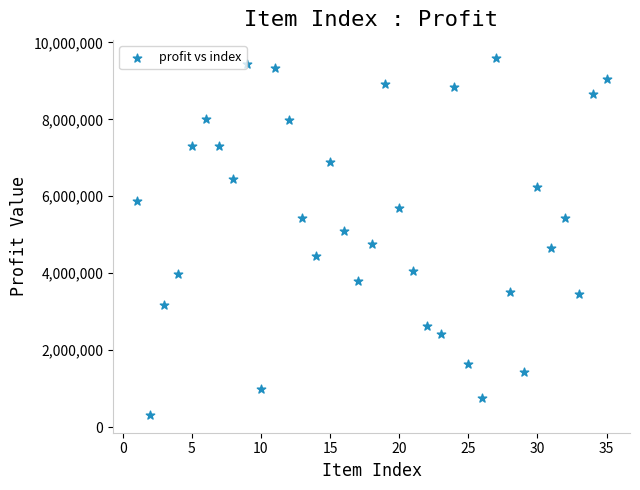

What is the range of Y values (max minus min)?

9278266